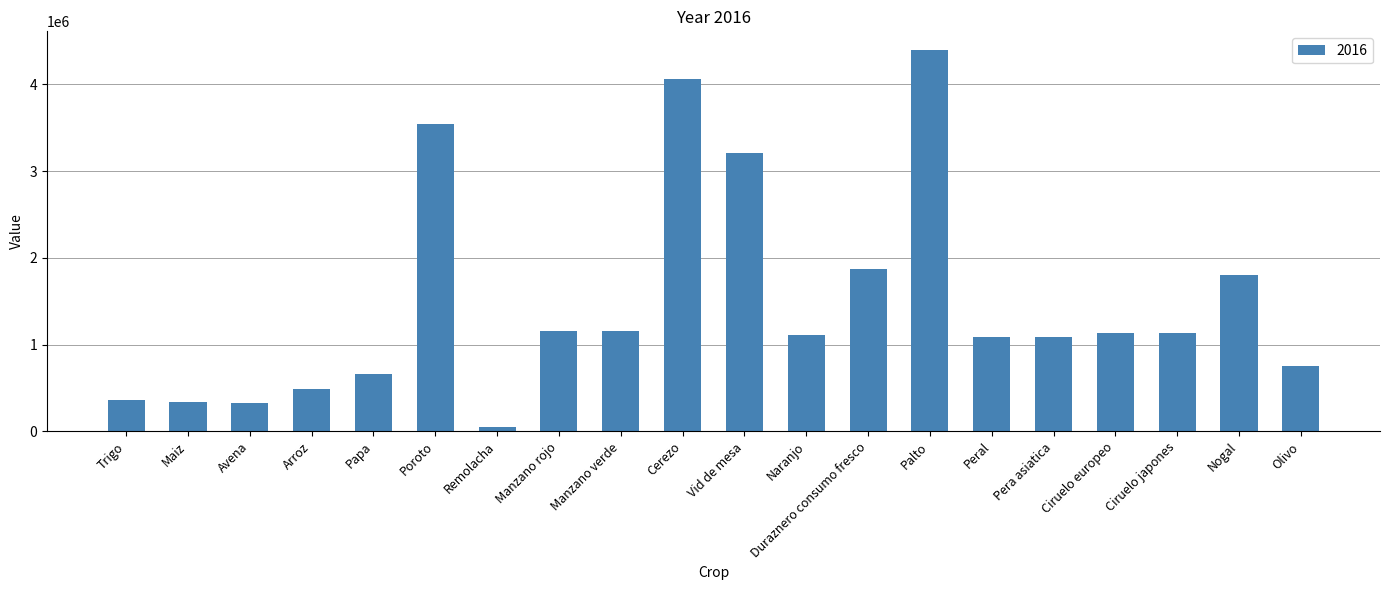

What is the label of the 15th bar from the right?

Poroto